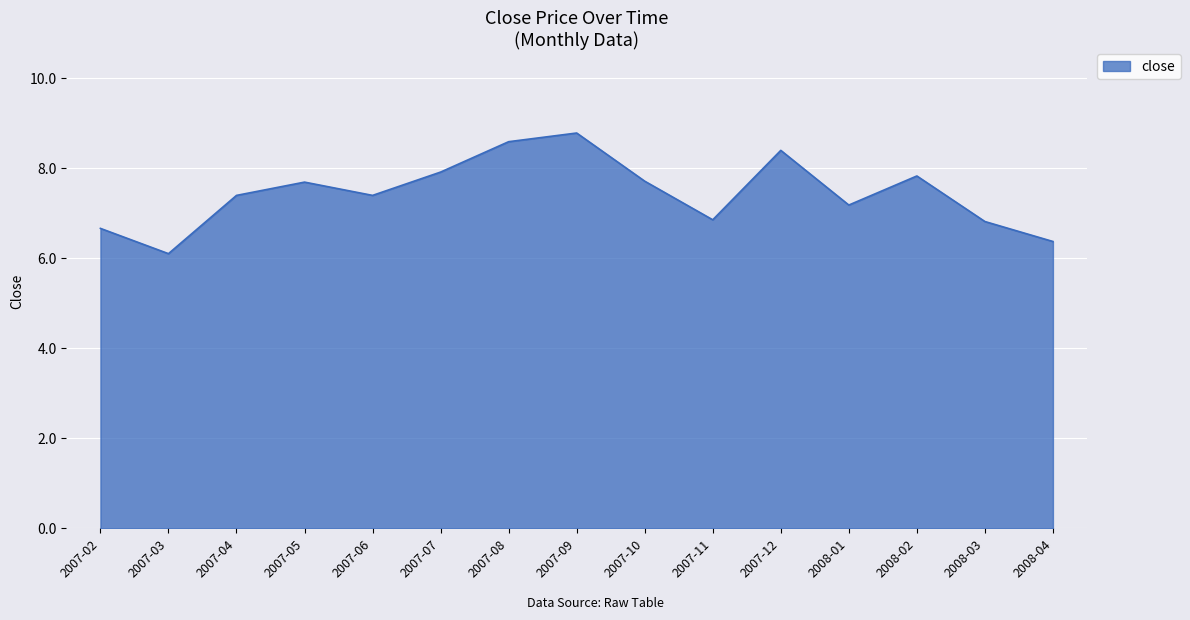

What position from the right is 2007-07?

10